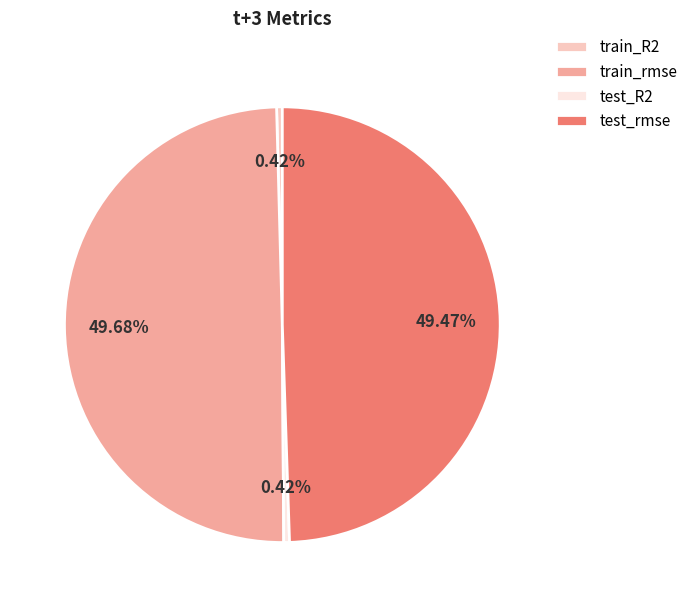

Combined, do test_rmse and train_R2 account for over 50%?

No